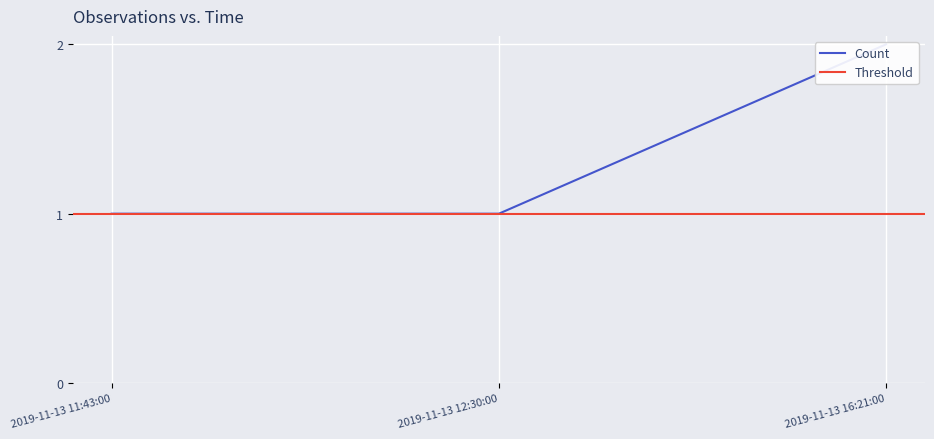

Rank the categories by value from highest to lowest.

2019-11-13 16:21:00, 2019-11-13 11:43:00, 2019-11-13 12:30:00